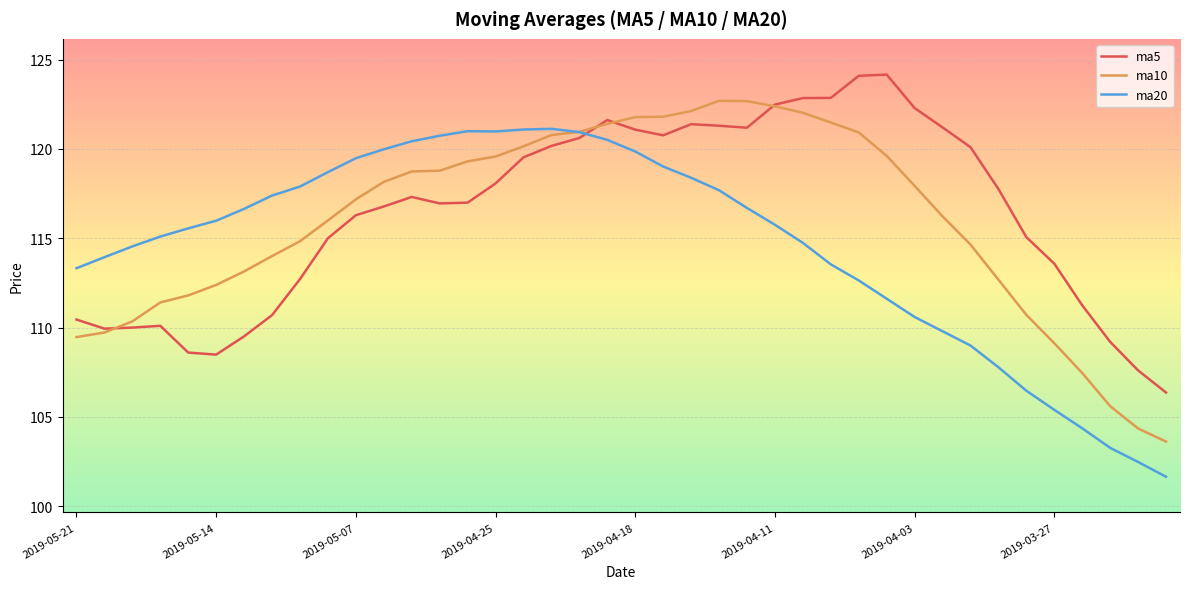

How many categories are shown in the chart?

40